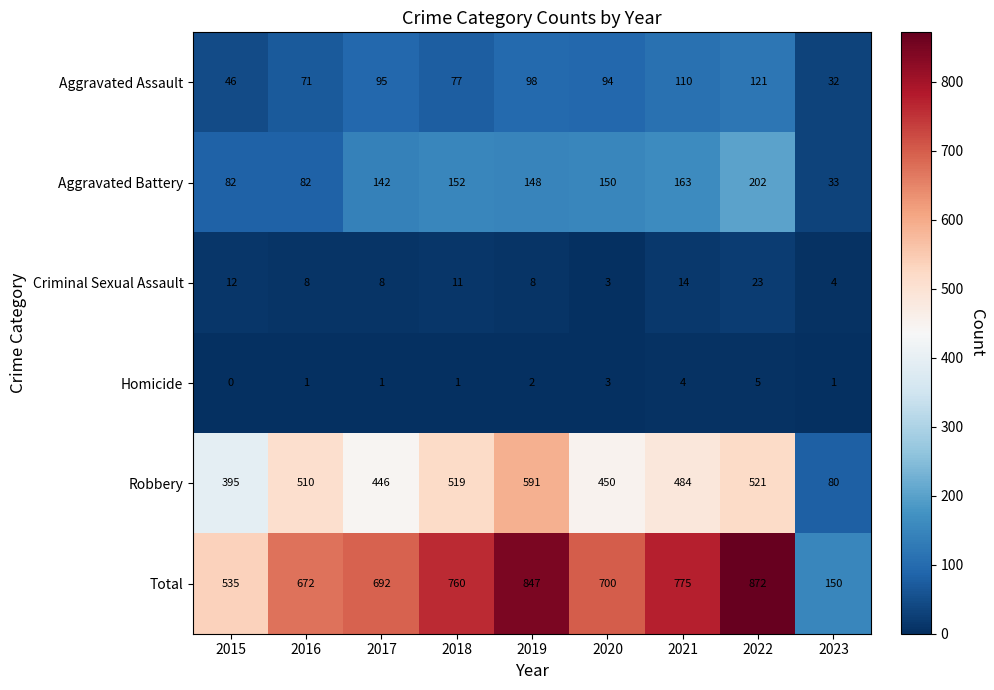

The value of Aggravated Battery at 2023 is 33. True or false?

True